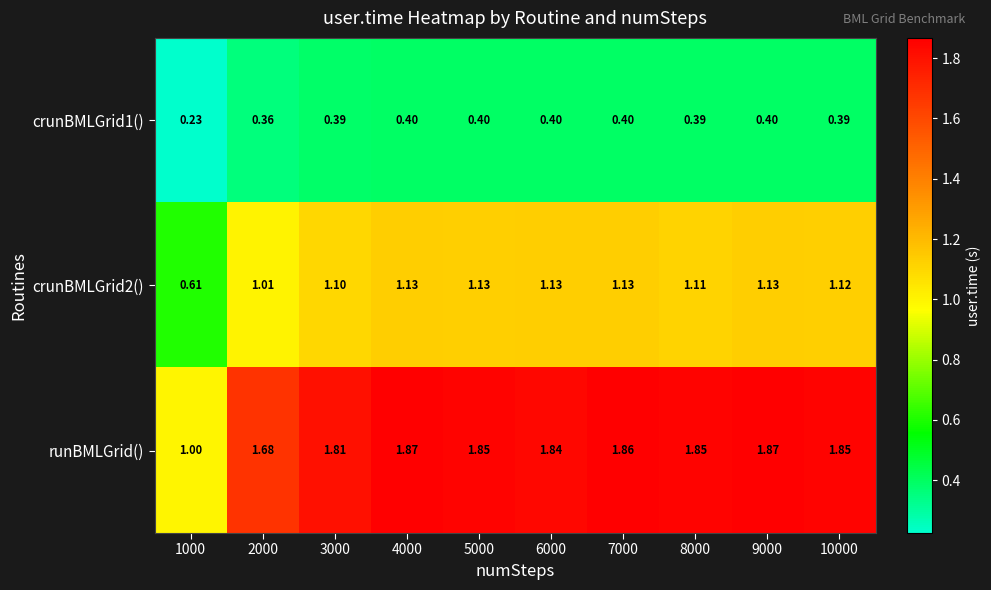

List the series in order of their overall mean, highest first.

runBMLGrid(), crunBMLGrid2(), crunBMLGrid1()